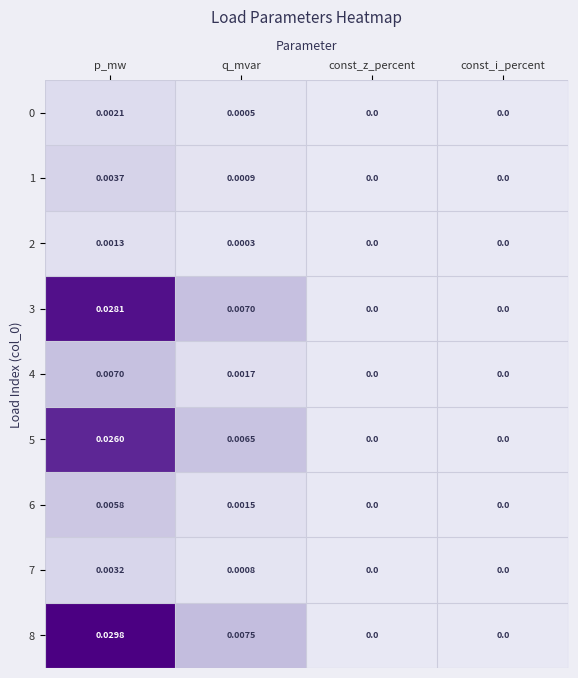

How many data points does each series have?

4